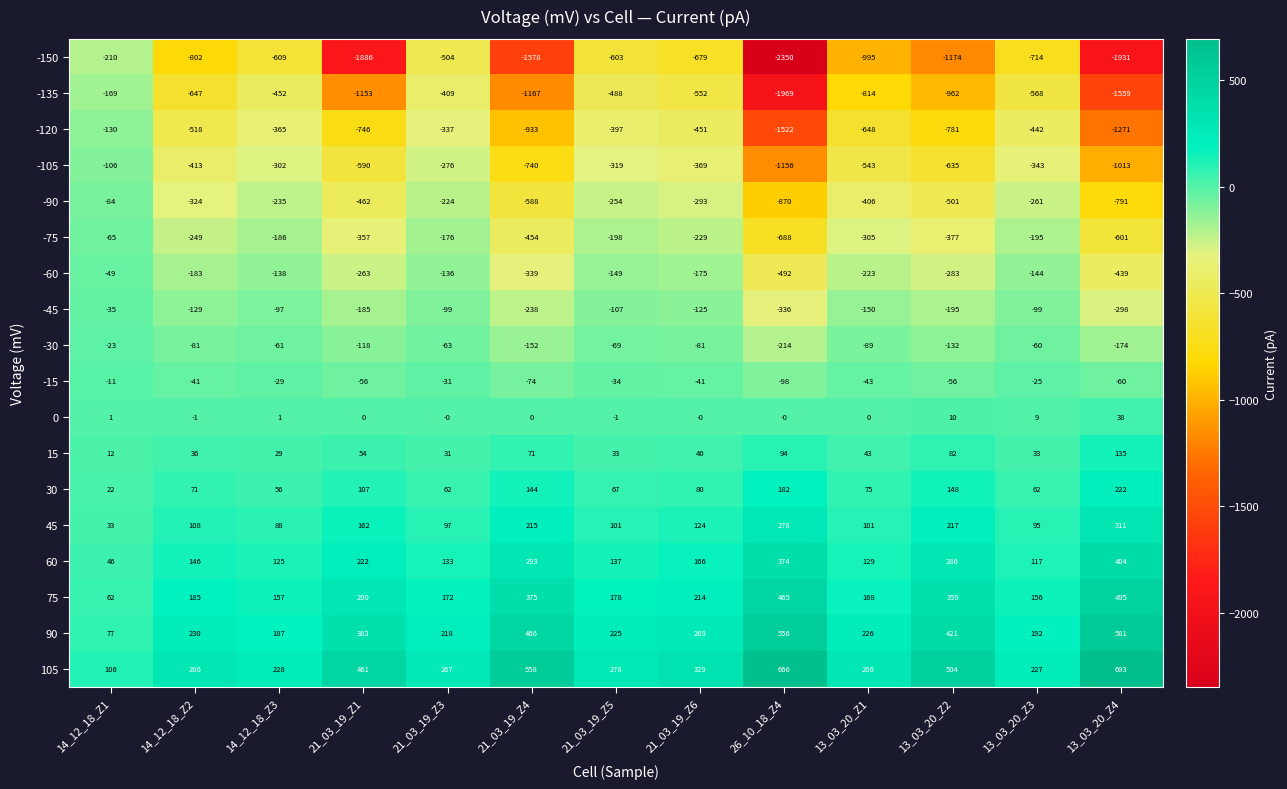

What is the total value across all series at 13_03_20_Z3?

-1960